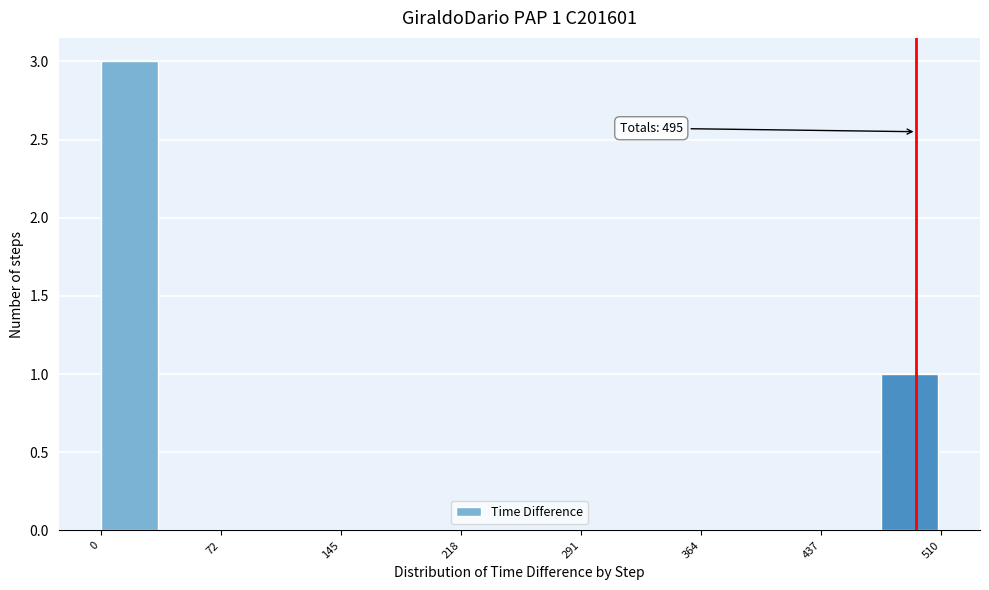

Read against the x-axis, roughly where is the centre of the tallest bar?

20